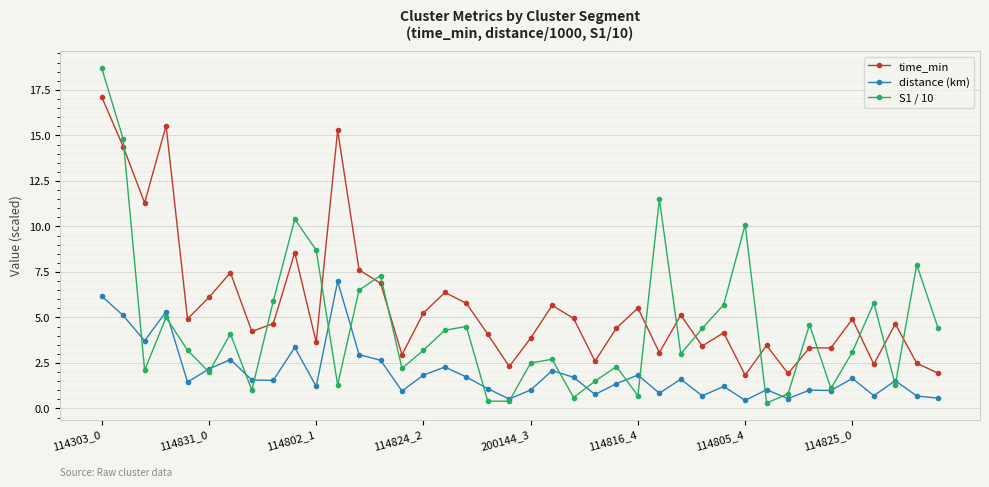

How many interior local peaks does the S1 / 10 series have?

12